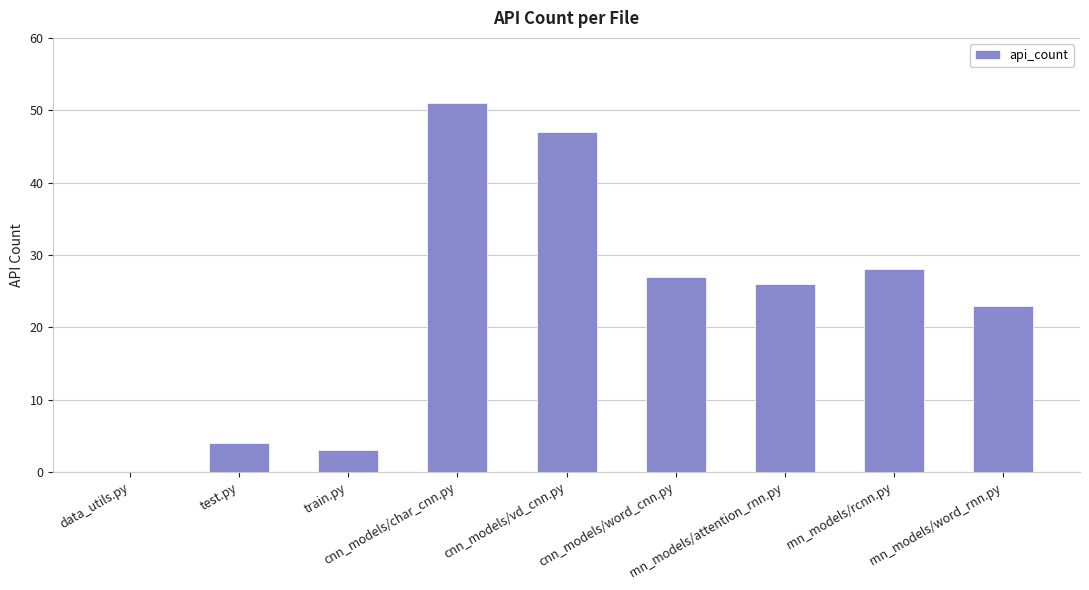

Reading left to right, list all the values displayed in this chart.

data_utils.py=0	test.py=4	train.py=3	cnn_models/char_cnn.py=51	cnn_models/vd_cnn.py=47	cnn_models/word_cnn.py=27	rnn_models/attention_rnn.py=26	rnn_models/rcnn.py=28	rnn_models/word_rnn.py=23